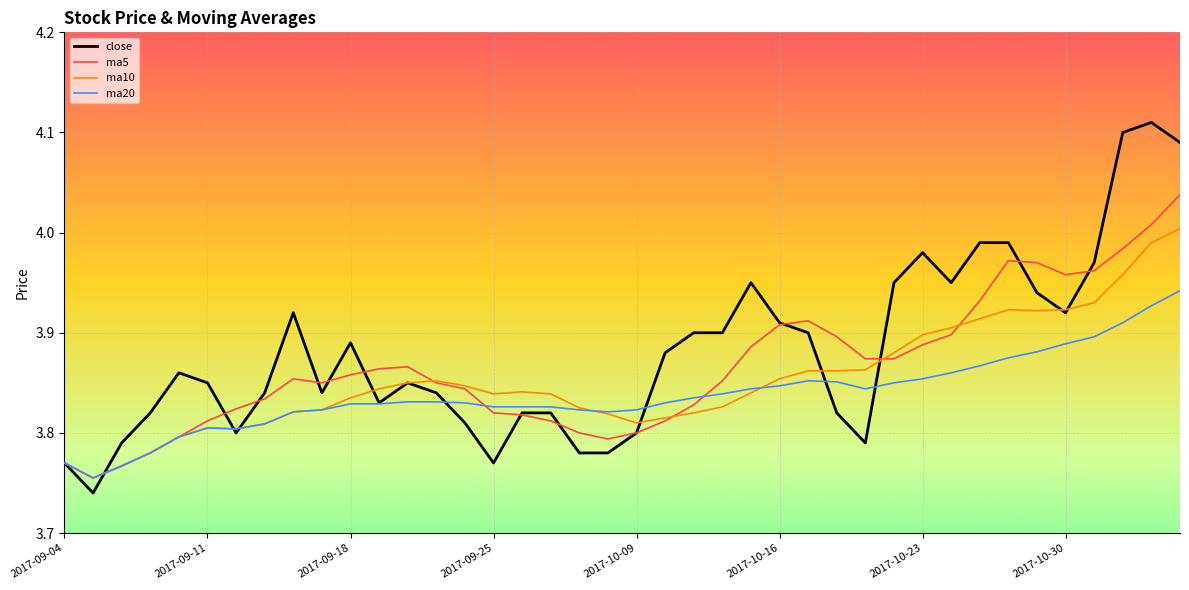

List the series in order of their peak value, highest first.

close, ma5, ma10, ma20